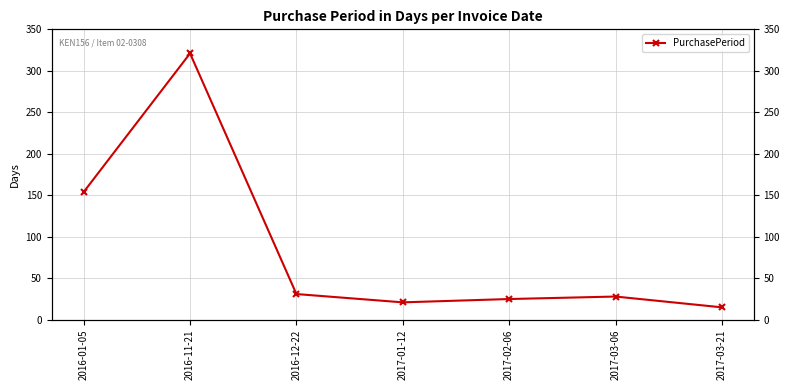

Rank the categories by value from lowest to highest.

2017-03-21, 2017-01-12, 2017-02-06, 2017-03-06, 2016-12-22, 2016-01-05, 2016-11-21